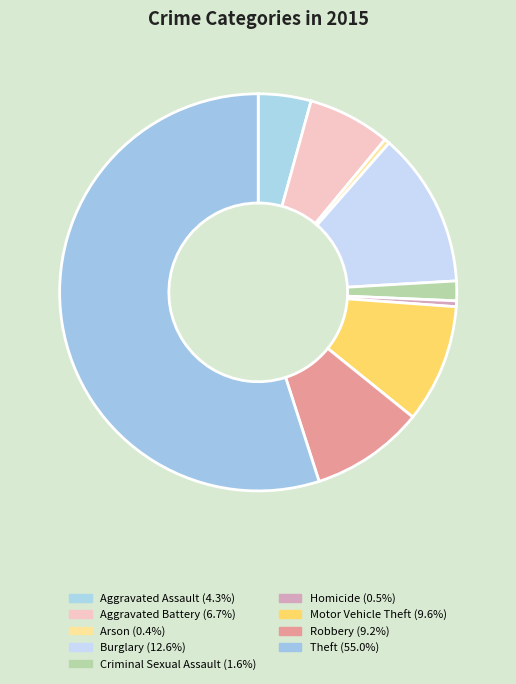

Between Aggravated Assault and Aggravated Battery, which is larger?

Aggravated Battery